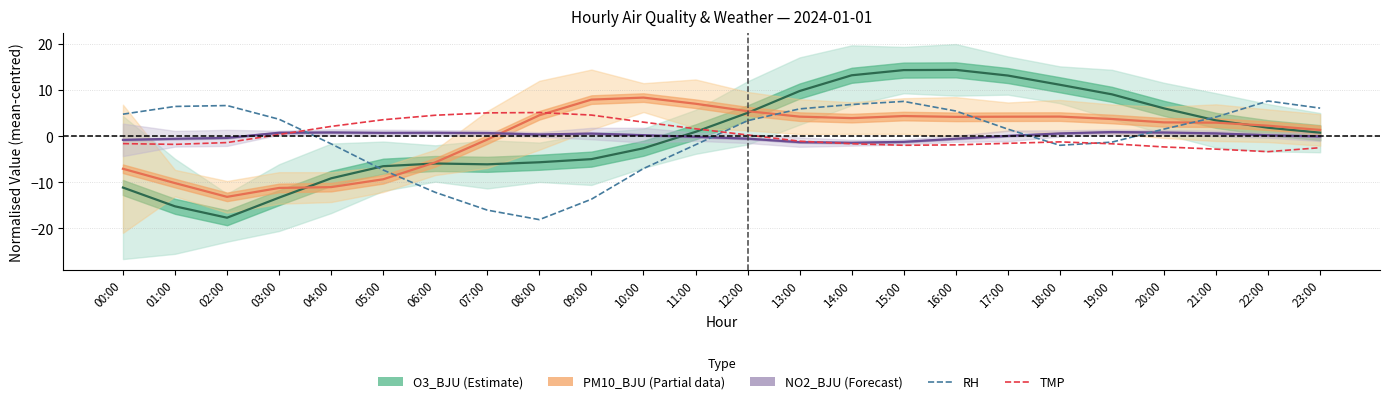

List the series in order of their peak value, lowest first.

NO2_BJU (Forecast), TMP, RH, PM10_BJU (Partial), O3_BJU (Estimate)